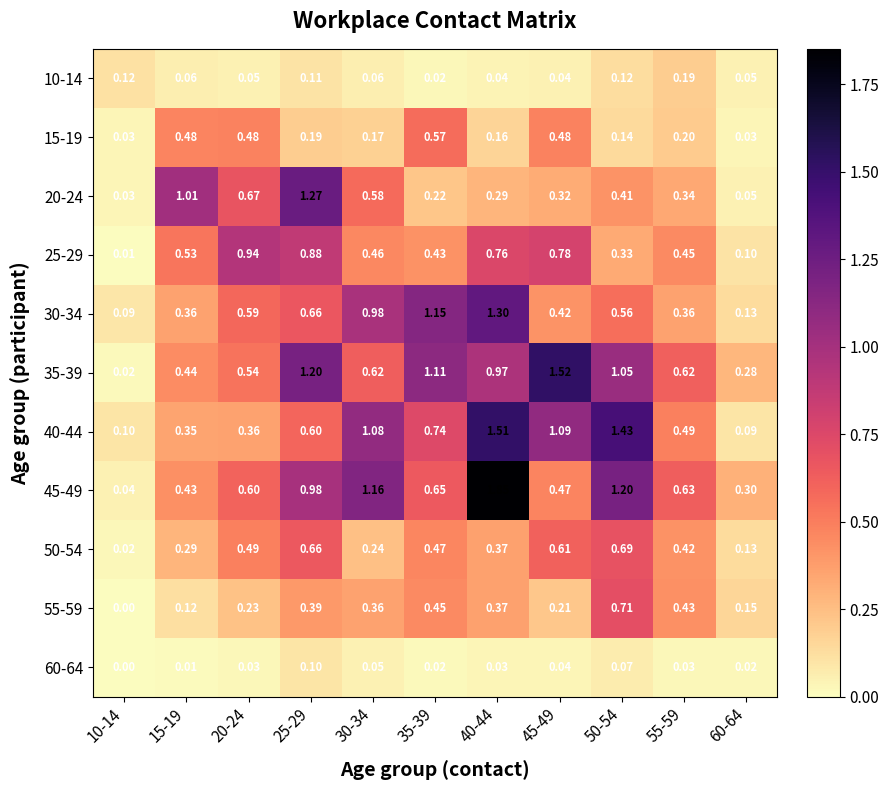

Is the value of 10-14 at 45-49 greater than the value of 25-29 at 40-44?

No